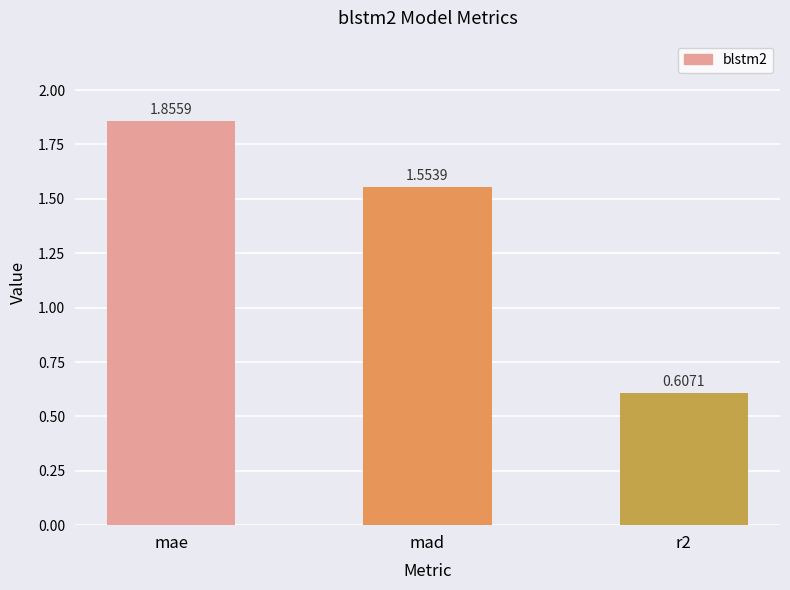

Which category has the highest value across all series?

mae